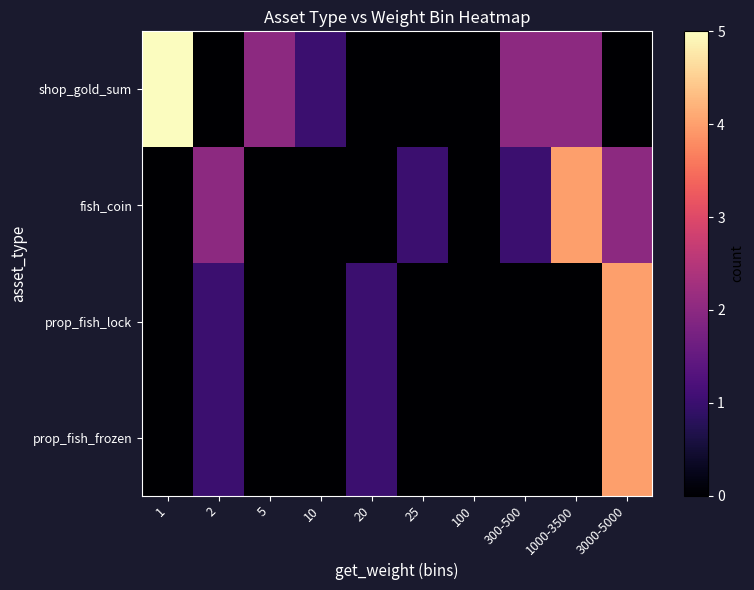

Between 5 and 300-500, which series saw the biggest shift?

fish_coin